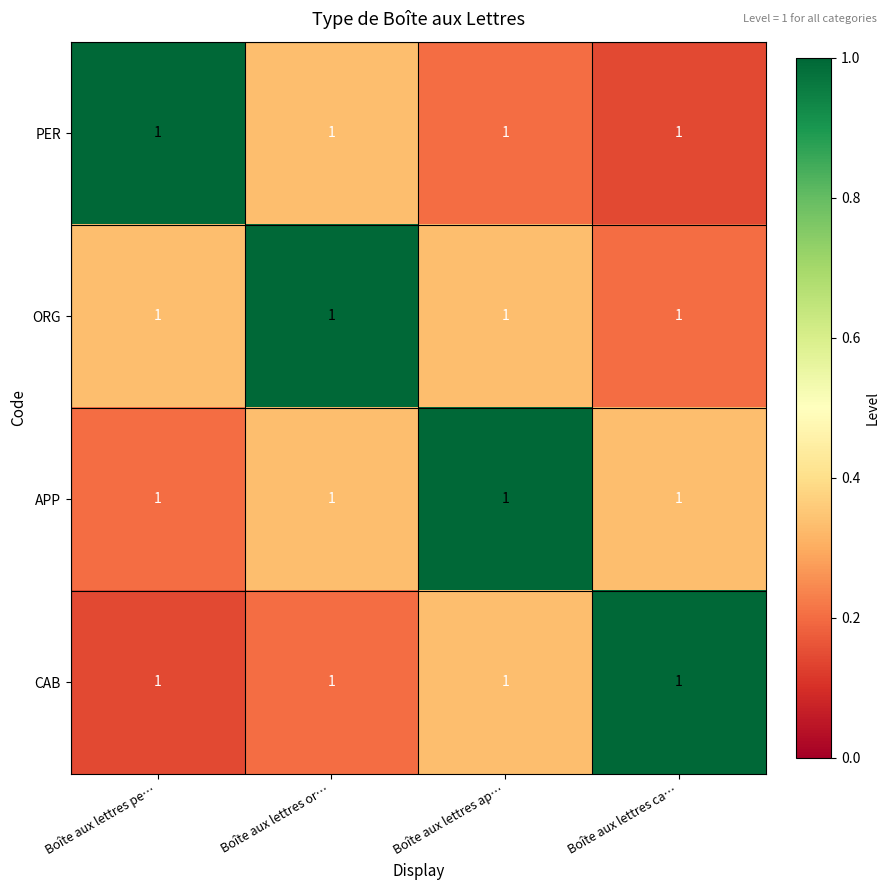

What is the difference between the maximum and second lowest values in the APP series?

0.7